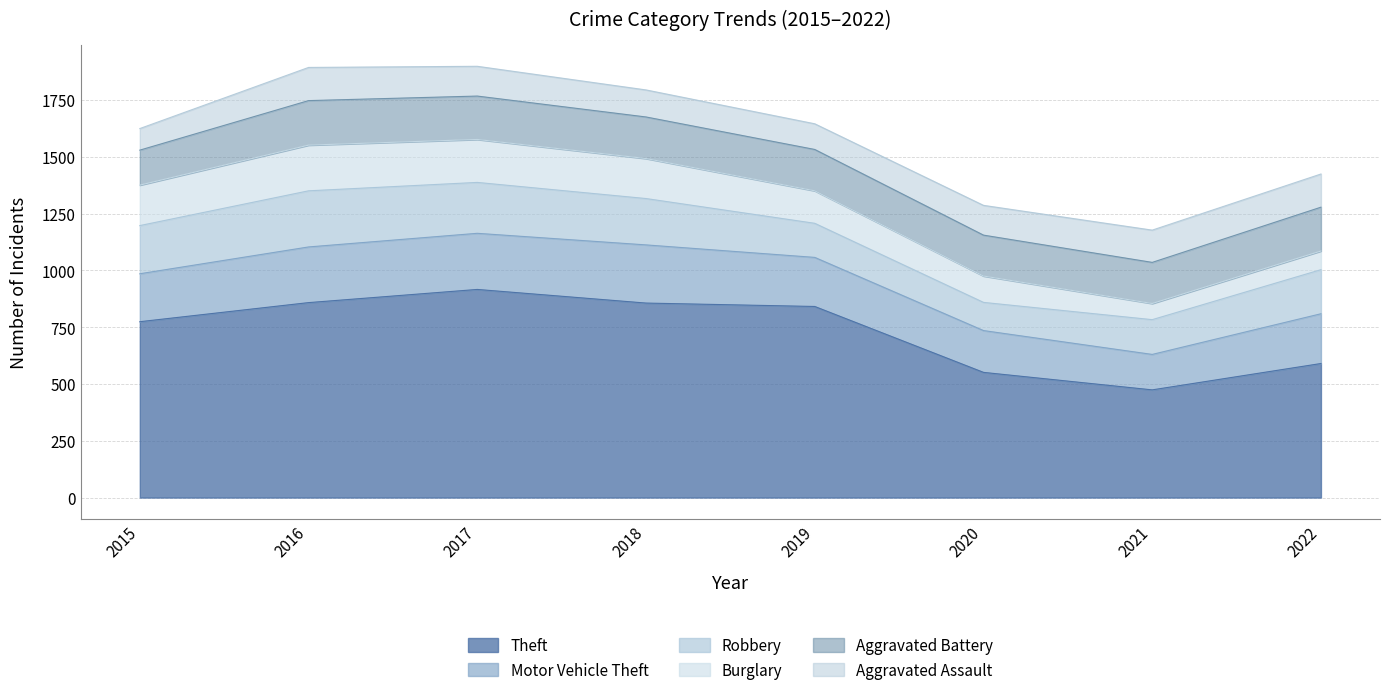

At which category does Robbery reach its first local peak?

2016